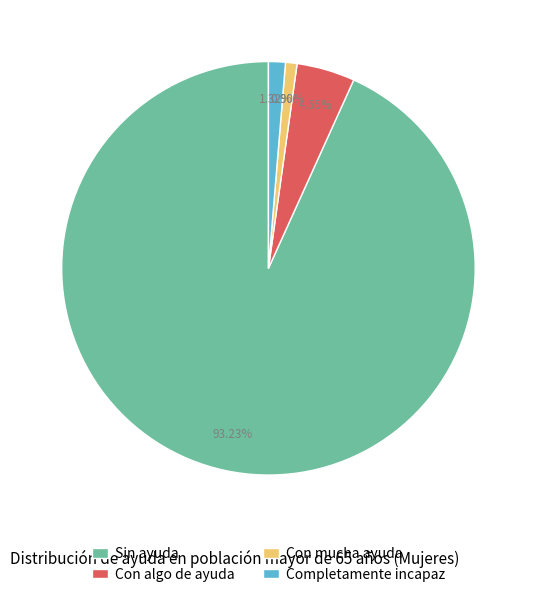

Which slice represents more than half of the pie?

Sin ayuda